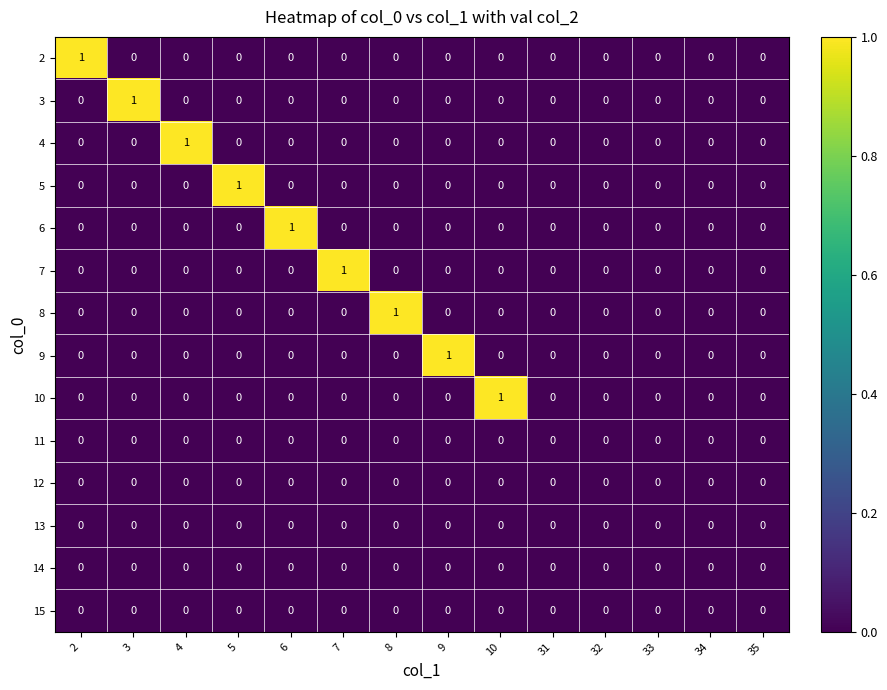

At which label does 4 reach its peak?

4